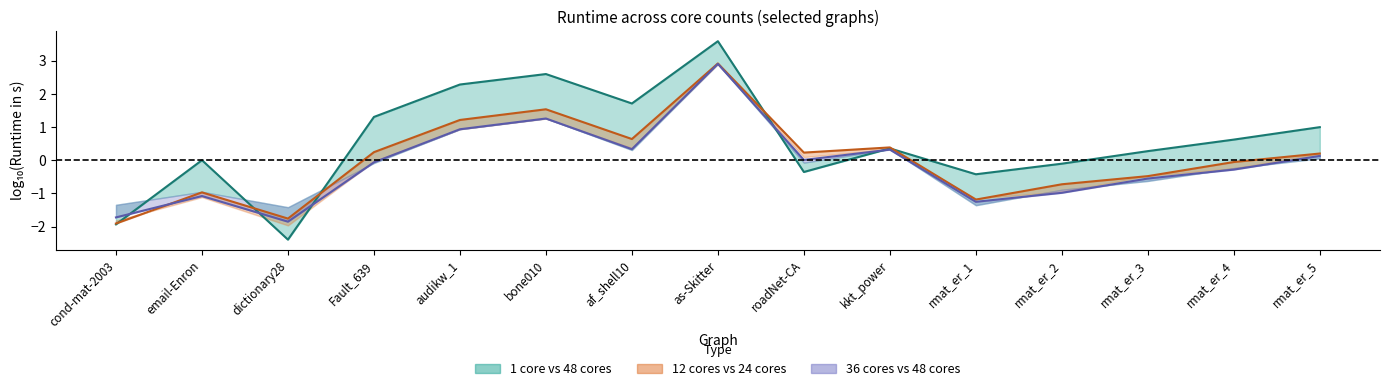

In 1 core, how many points are lower than both neighbors (excluding endpoints)?

4